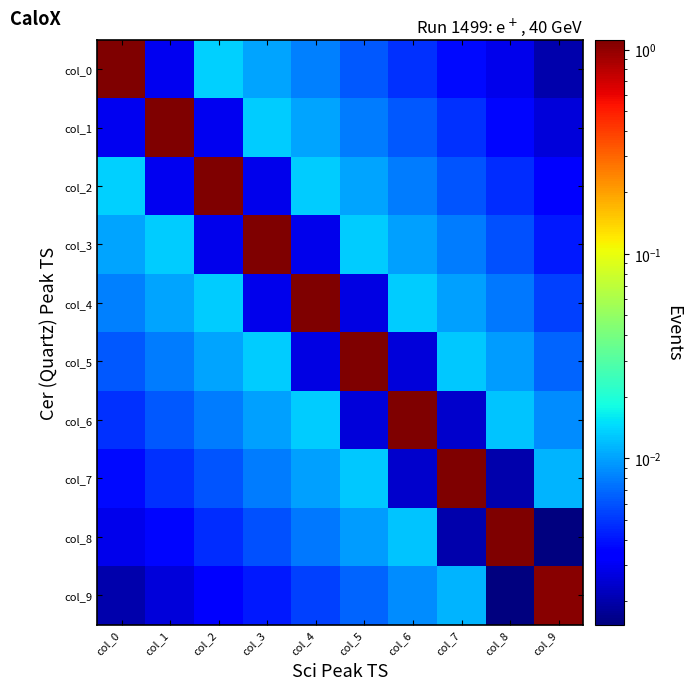

What is the spread (max minus min) of values at col_3?

1.1